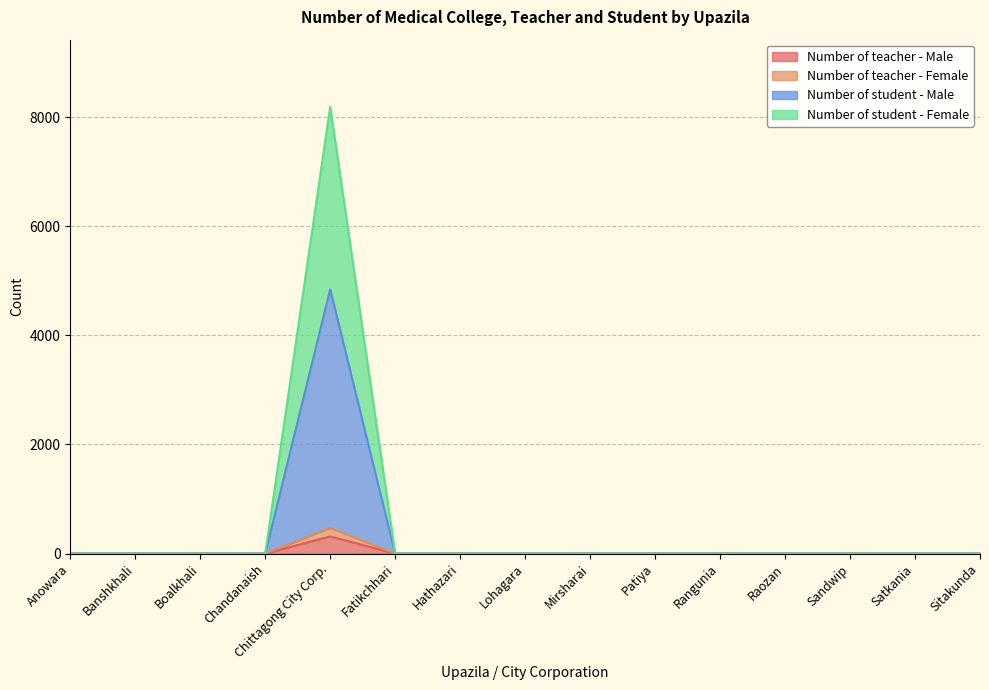

How many series are shown in this chart?

4